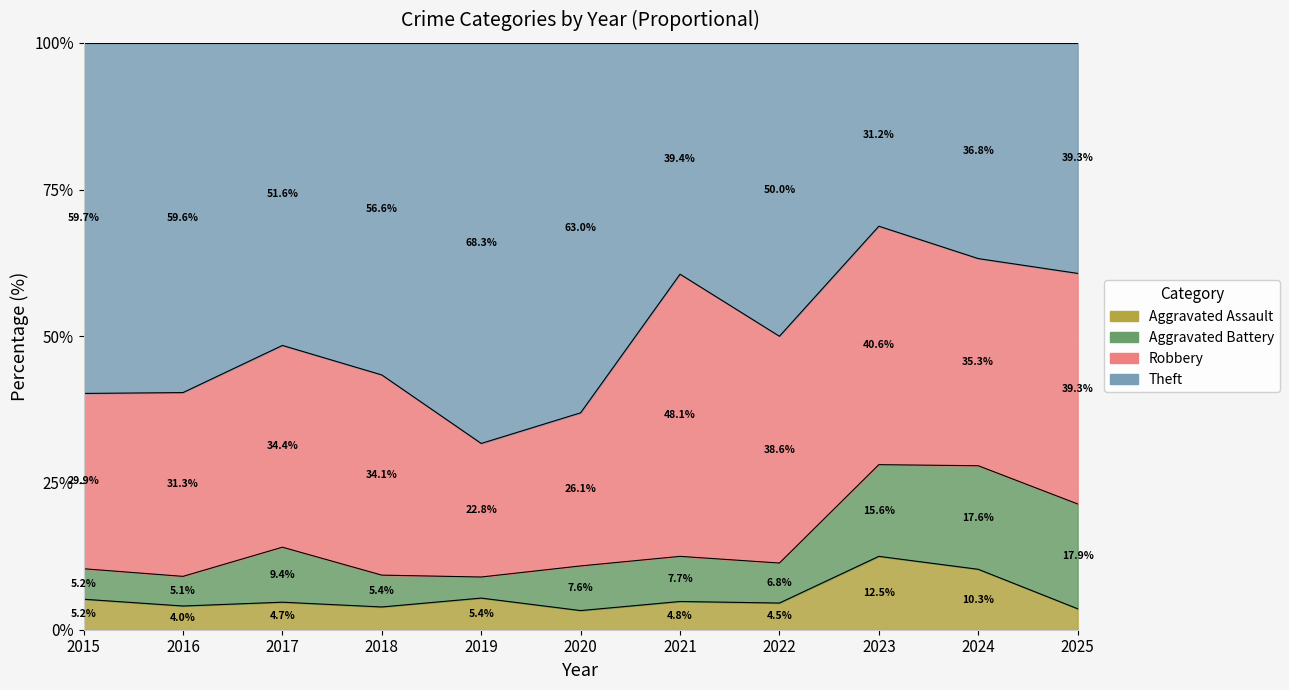

At which label does Theft first exceed 44?

2015